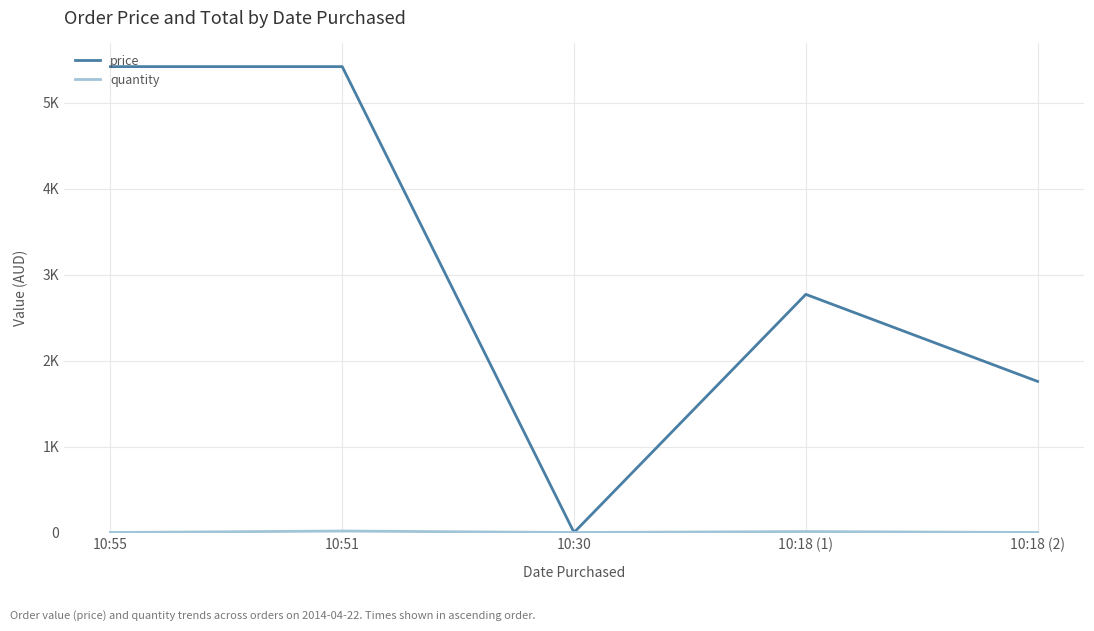

Is this an area chart (filled region under the line)?

No